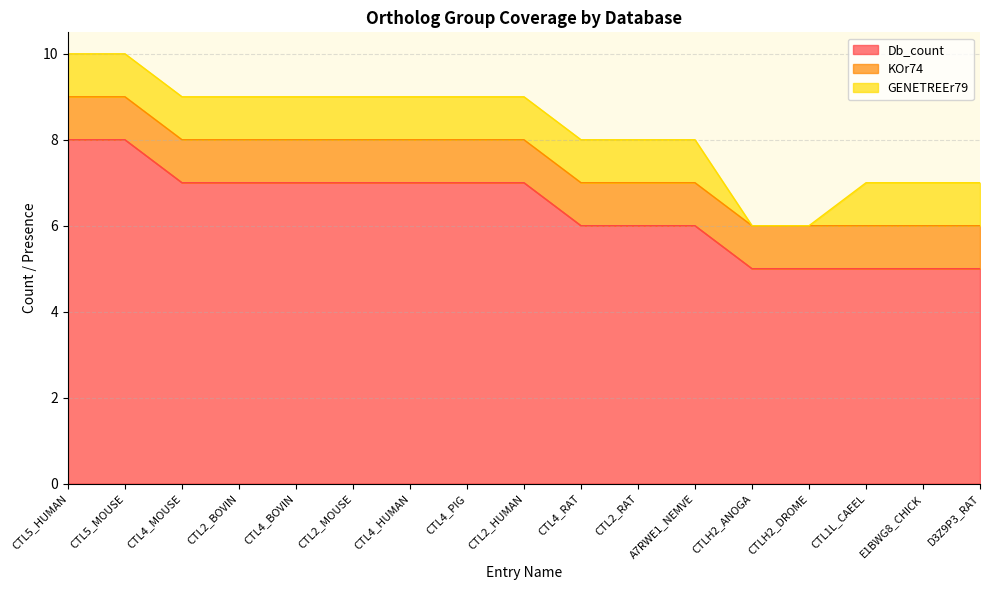

Reading left to right, list all the values displayed in this chart.

Db_count: 8	8	7	7	7	7	7	7	7	6	6	6	5	5	5	5	5
KOr74: 1	1	1	1	1	1	1	1	1	1	1	1	1	1	1	1	1
GENETREEr79: 1	1	1	1	1	1	1	1	1	1	1	1	0	0	1	1	1